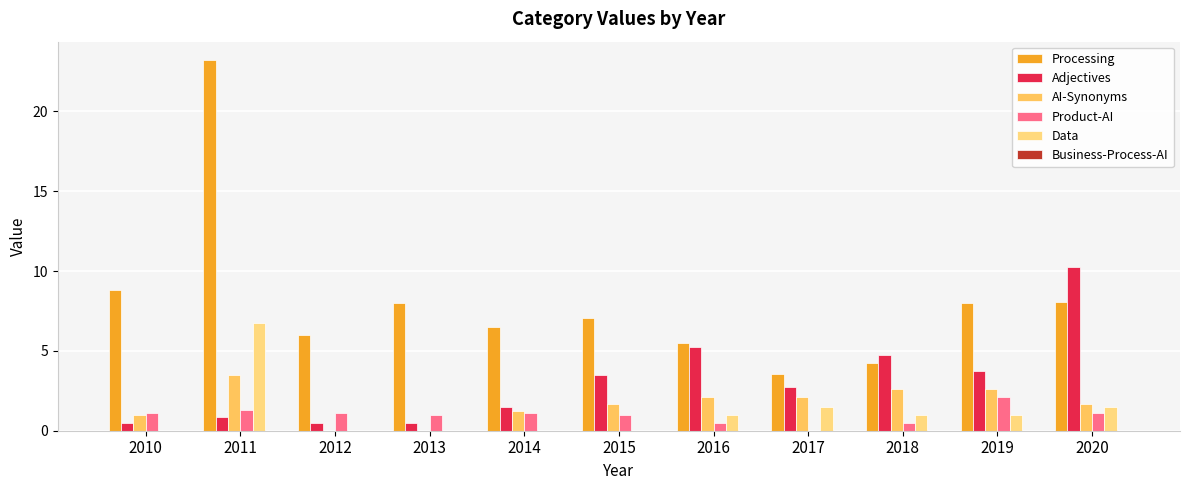

Between 2010 and 2020, which series saw the biggest shift?

Adjectives